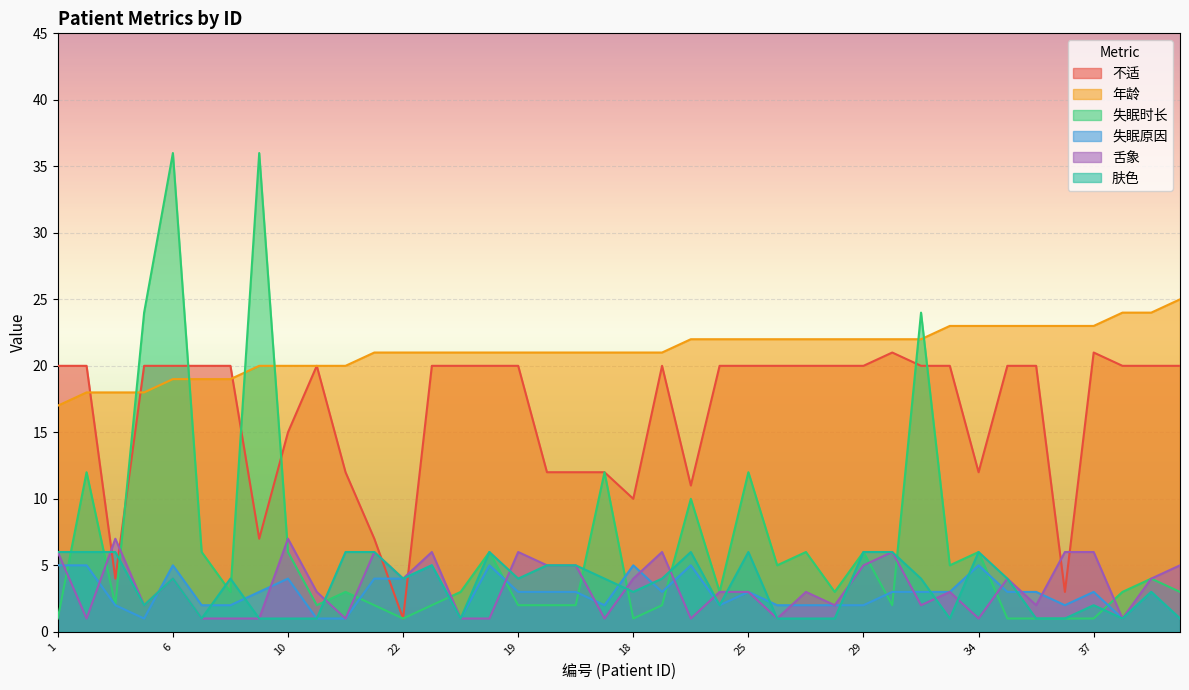

Count the number of categories in the chart.

40